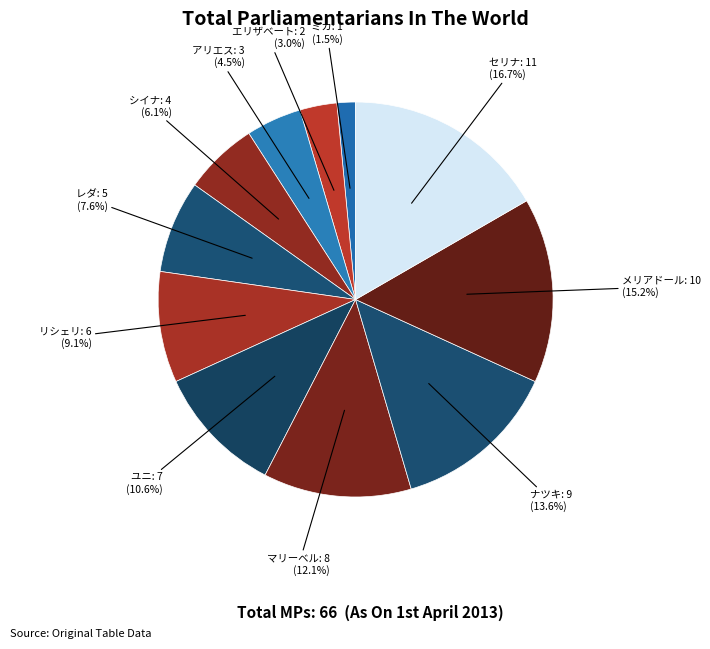

To the nearest percent, what is the combined percentage of マリーベル and シイナ?

18%